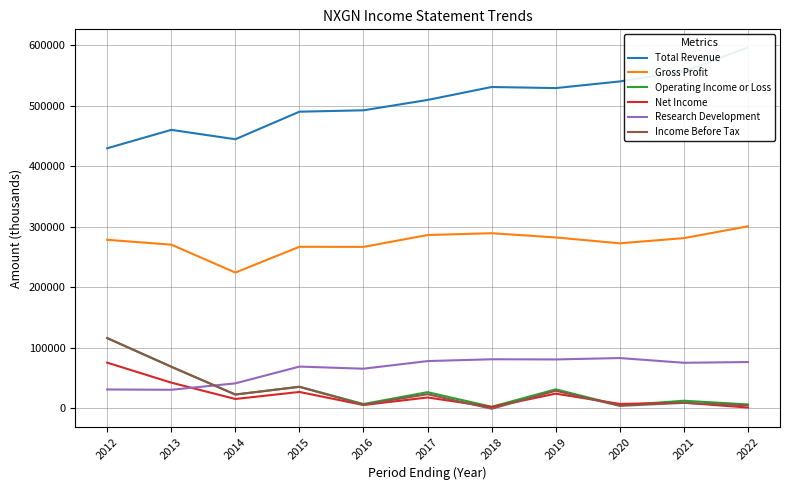

Reading left to right, transcribe all the data shown in this chart.

Total Revenue: 2012=429800	2013=460200	2014=444700	2015=490200	2016=492500	2017=509600	2018=531000	2019=529200	2020=540200	2021=556800	2022=596400
Gross Profit: 2012=278600	2013=270600	2014=224500	2015=267100	2016=266900	2017=286500	2018=289500	2019=282500	2020=272800	2021=281400	2022=300900
Operating Income or Loss: 2012=116200	2013=69100	2014=23100	2015=36000	2016=7400	2017=27000	2018=2800	2019=31600	2020=5100	2021=12800	2022=6700
Net Income: 2012=75700	2013=42700	2014=15700	2015=27300	2016=5700	2017=18200	2018=2400	2019=24500	2020=7500	2021=9500	2022=1600
Research Development: 2012=31400	2013=30900	2014=41500	2015=69200	2016=65700	2017=78300	2018=81300	2019=81000	2020=83300	2021=75500	2022=76700
Income Before Tax: 2012=116300	2013=68900	2014=23000	2015=35700	2016=6300	2017=23600	2018=-400	2019=29300	2020=4300	2021=9300	2022=5200